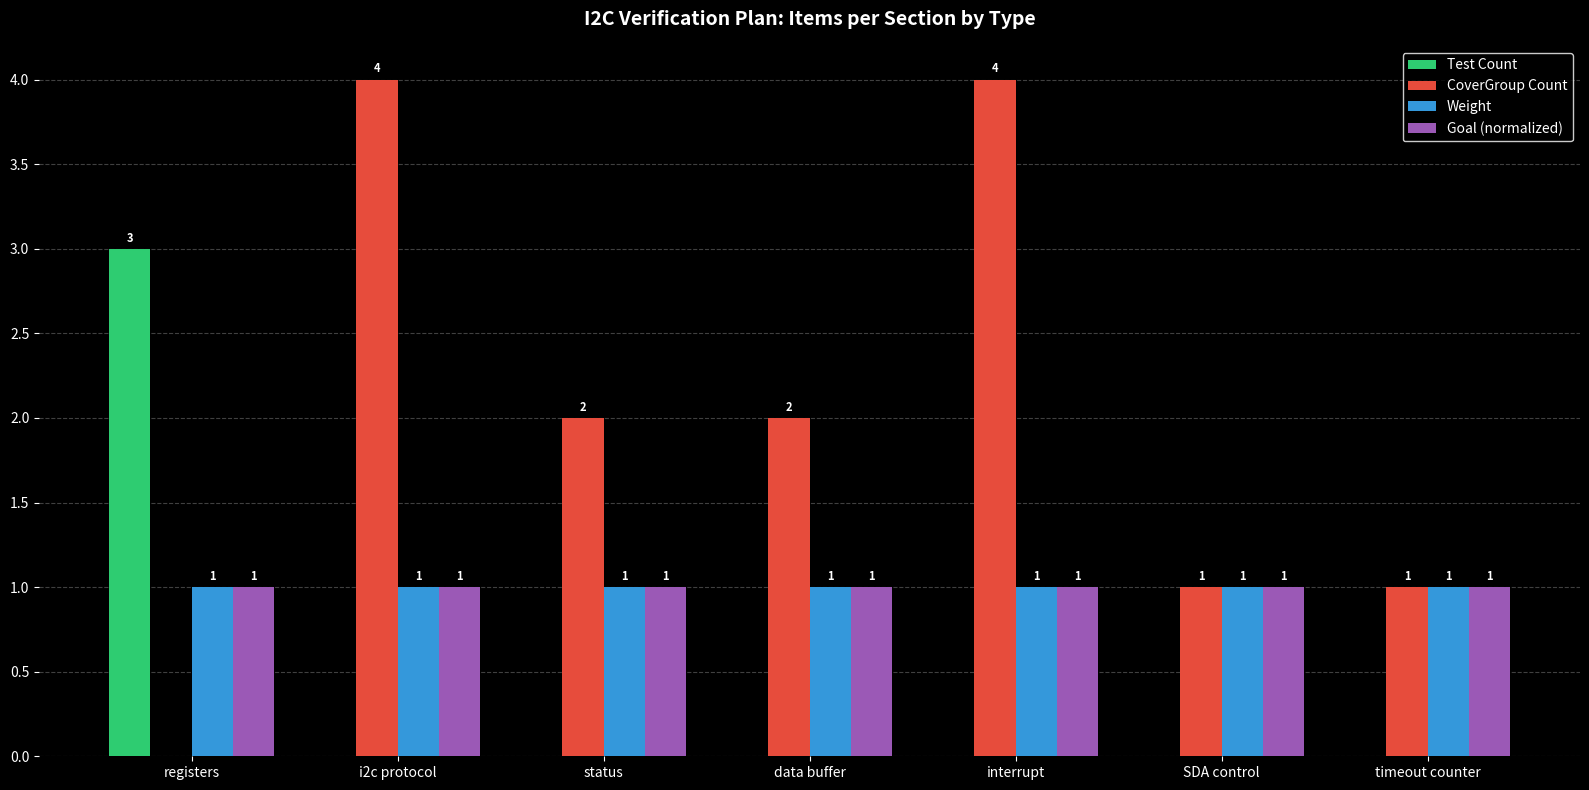

True or false: Goal (normalized) has a value of 0 at interrupt.

False